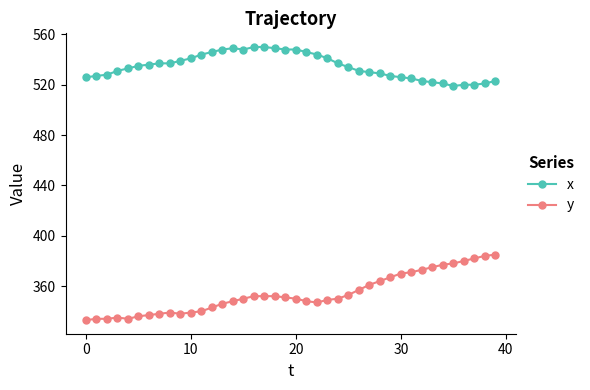

At how many categories does at least one series exceed 427?

40